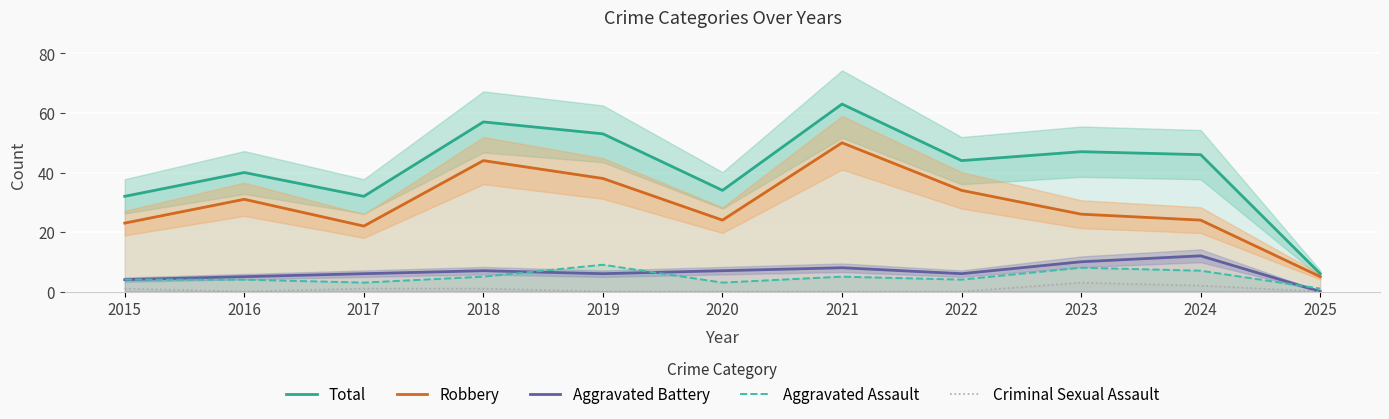

Count the number of data series in this chart.

5